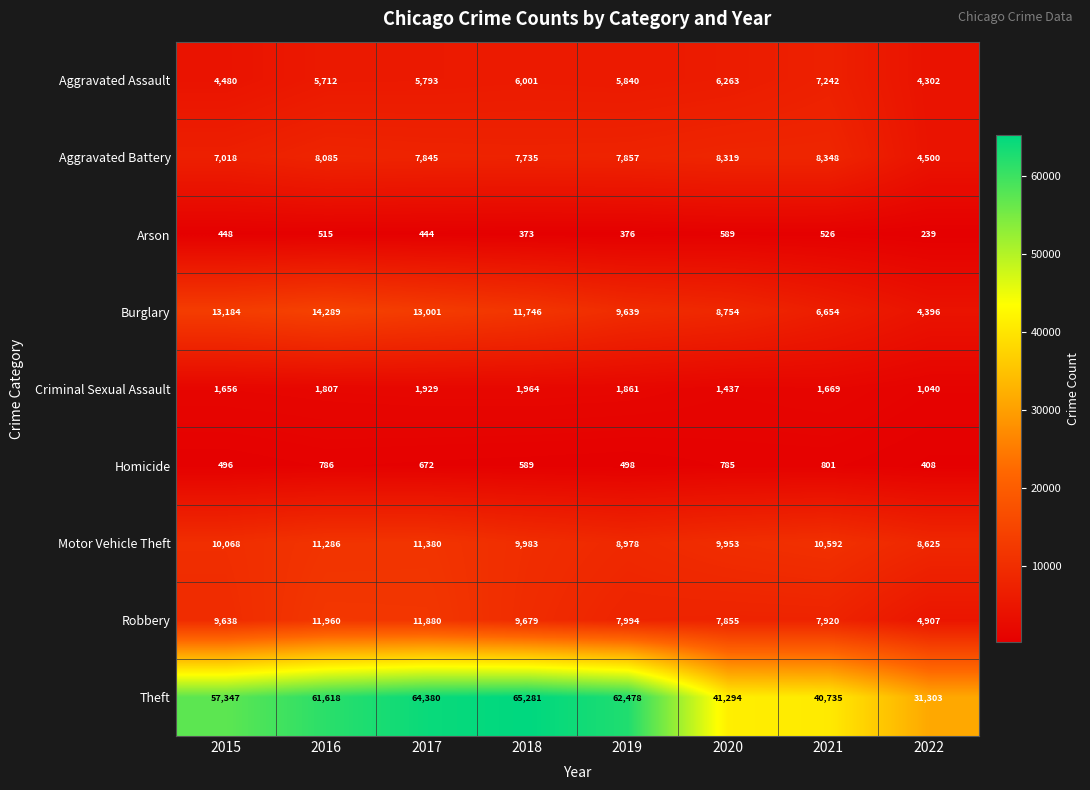

Is it true that Homicide equals 1343 at 2016?

False